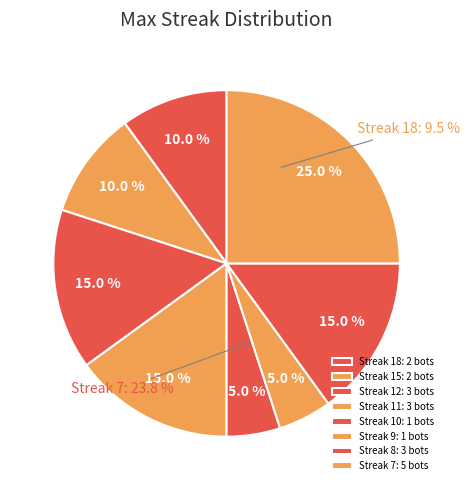

What is the change in value from 15 to 9?

-1